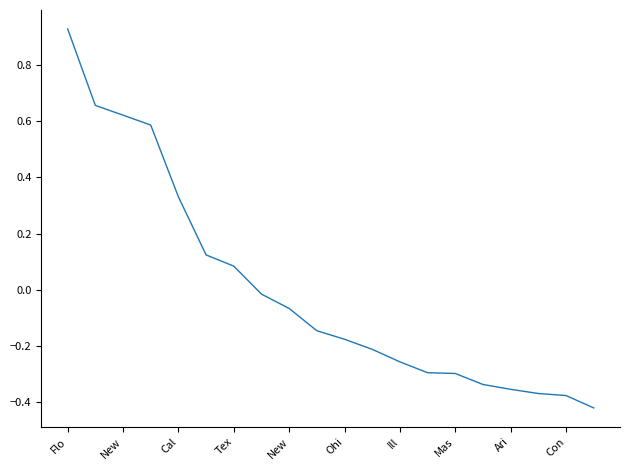

What is the difference between the maximum and minimum values?

1.4